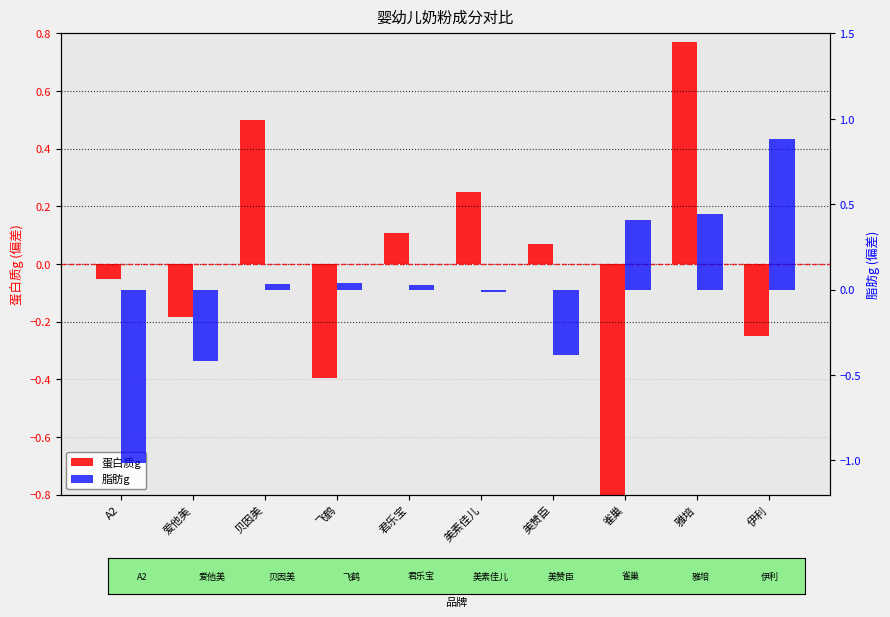

Which category has the lowest value in the 脂肪g series?

A2